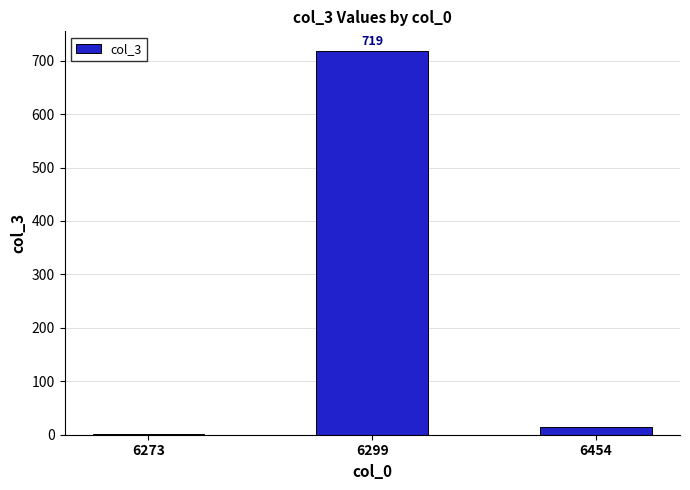

Which category has the highest value across all series?

6299